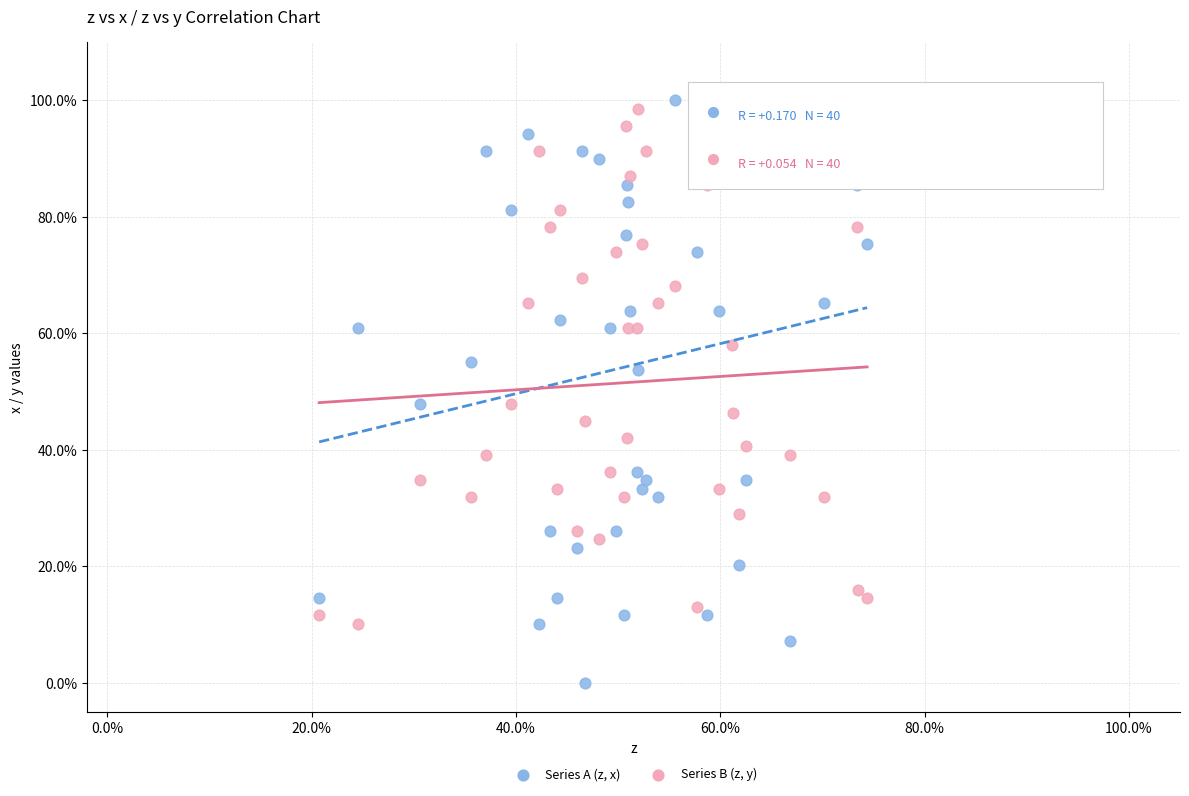

Which series has the widest spread of Y values?

Series A (z, x)